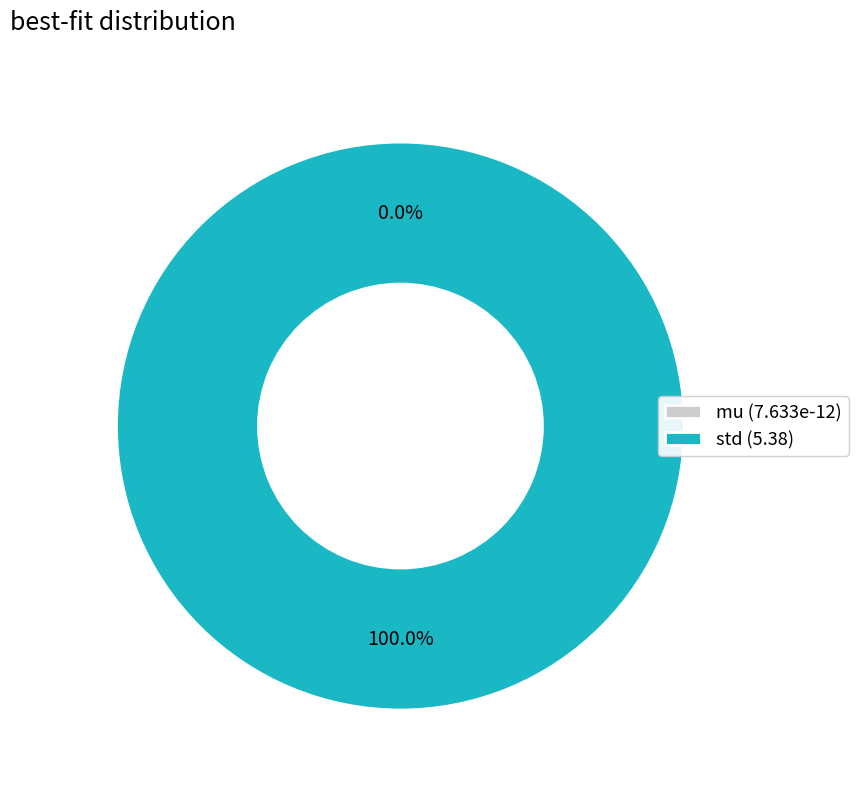

To the nearest percent, what is the difference between the std and mu slice percentages?

100%